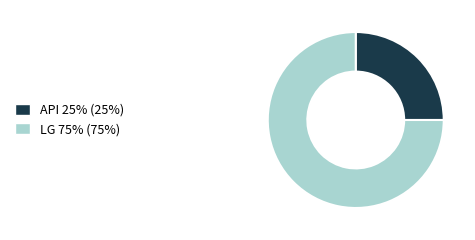

Is it true that LG is 75% of the pie?

True